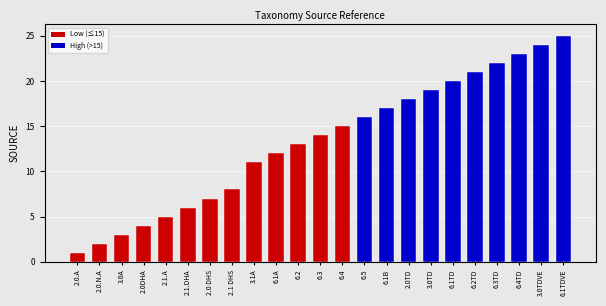

Between 2.0TD and 6.2, which is larger?

2.0TD